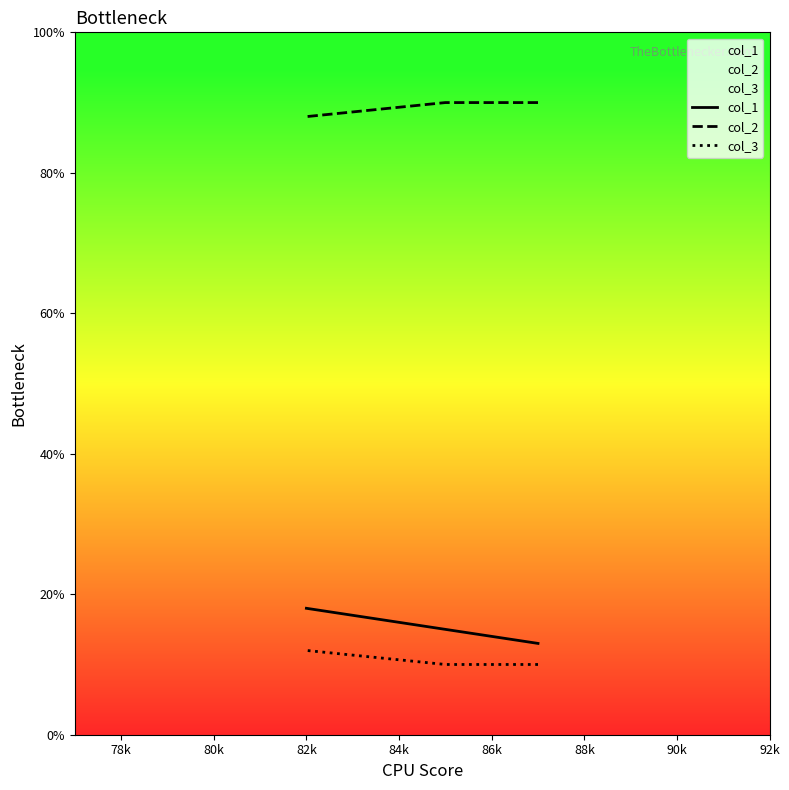

What is the sum of all col_2 values?

268